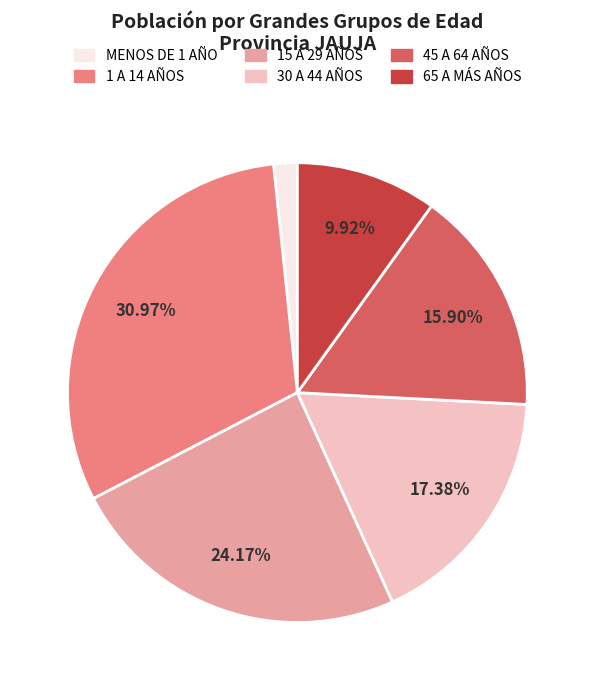

What is the largest slice in the pie chart?

1 A 14 AÑOS